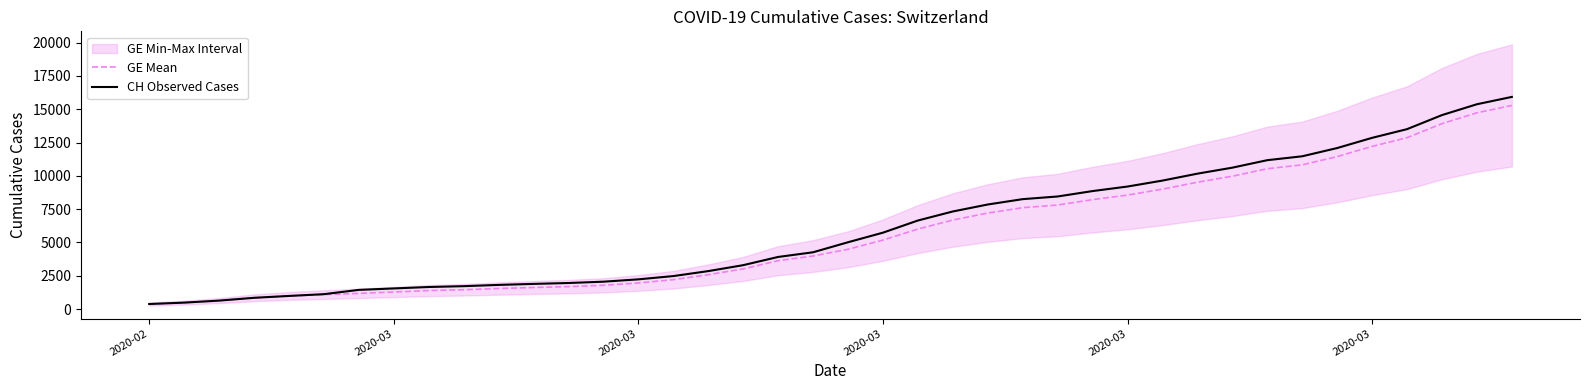

True or false: CH Observed Cases and GE Mean cross at least once.

False